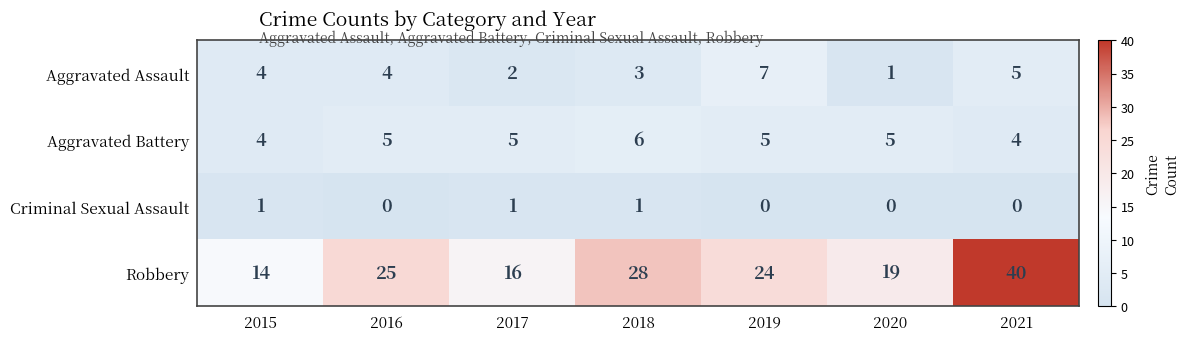

Which series has the widest spread of values?

Robbery